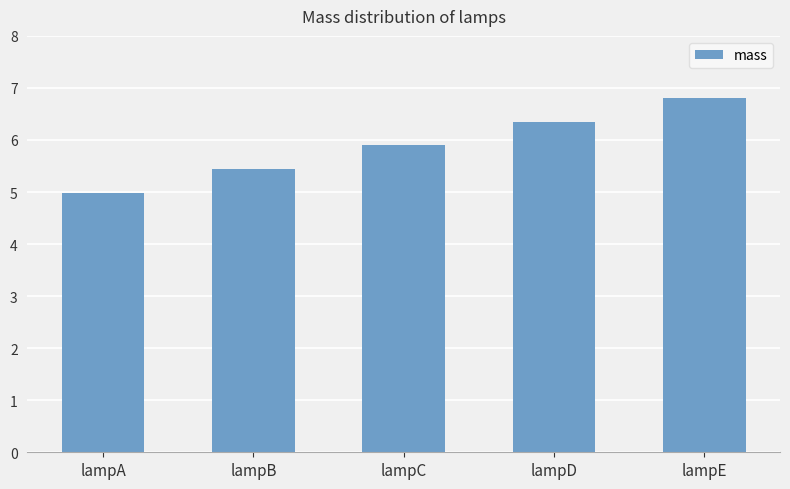

Rank the categories by value from highest to lowest.

lampE, lampD, lampC, lampB, lampA